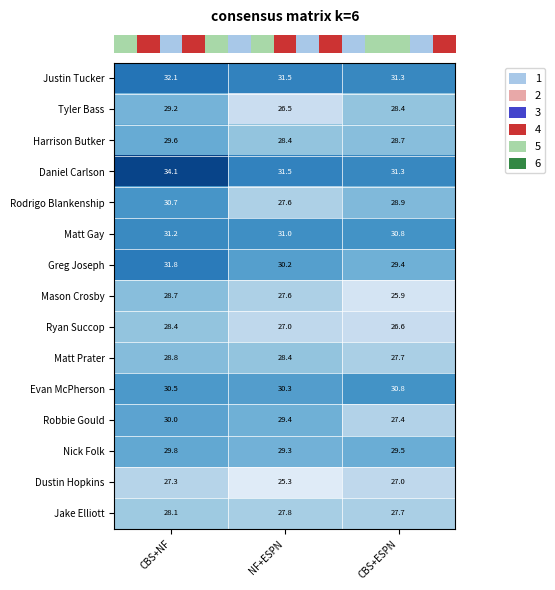

What is the difference between the highest and lowest values at CBS+ESPN?

5.4